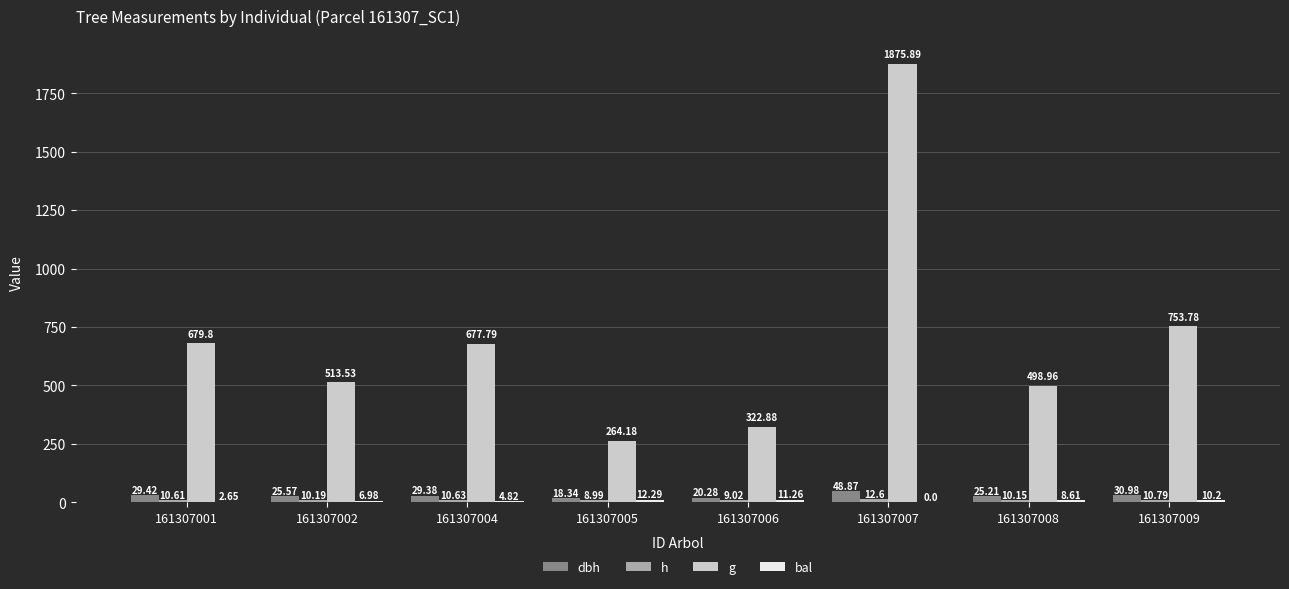

How many groups of bars are there?

8